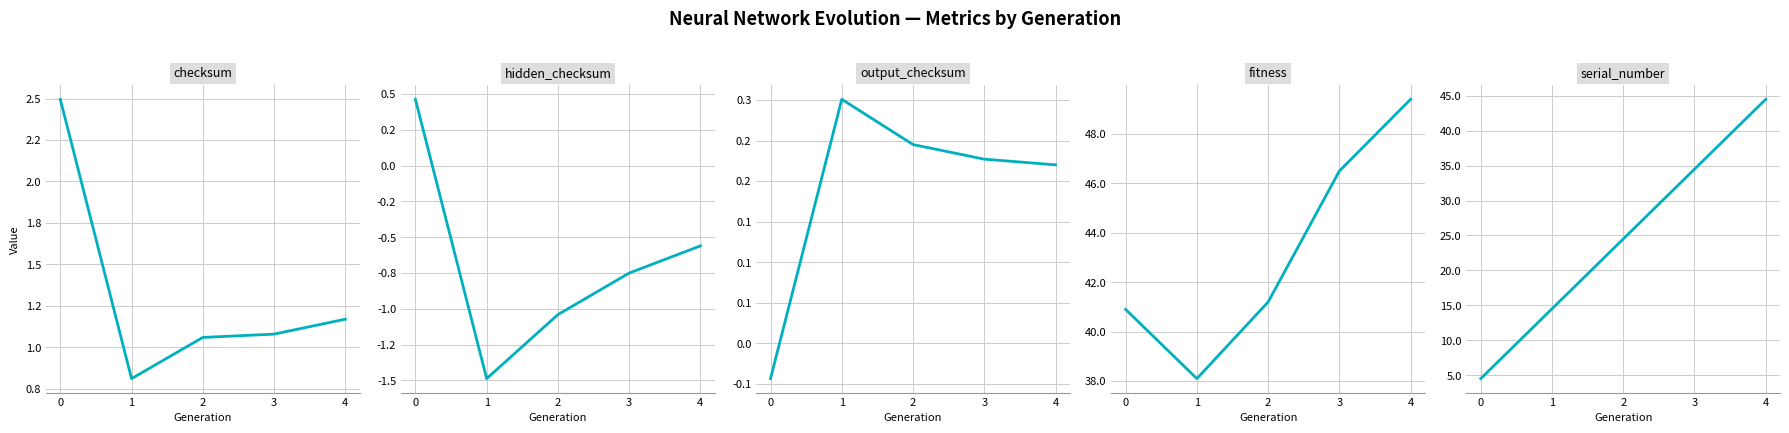

At which label does serial_number first exceed 24?

2